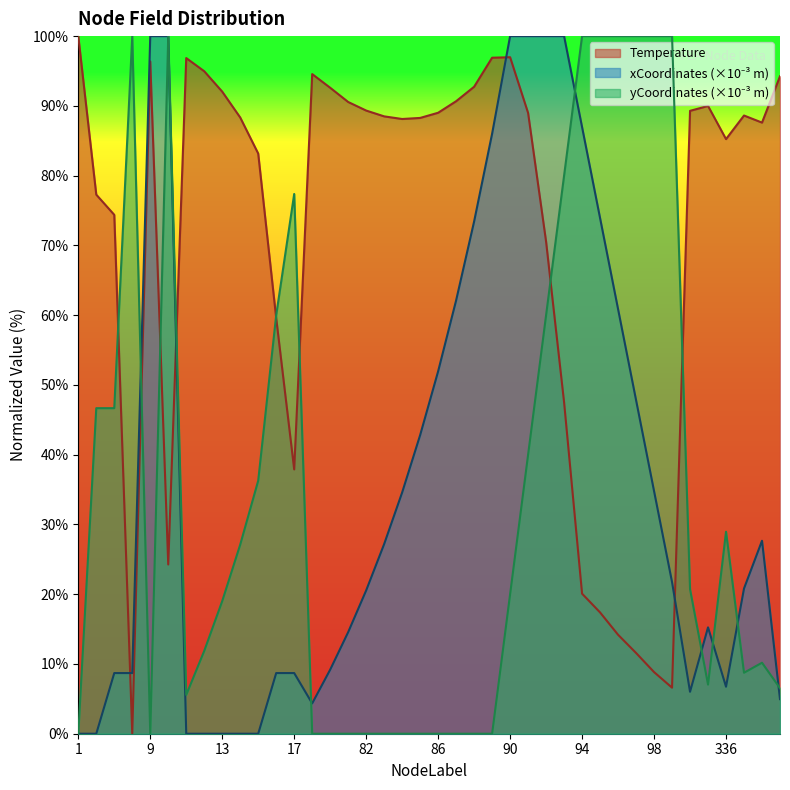

Where is the first local maximum for yCoordinates_scaled?

4